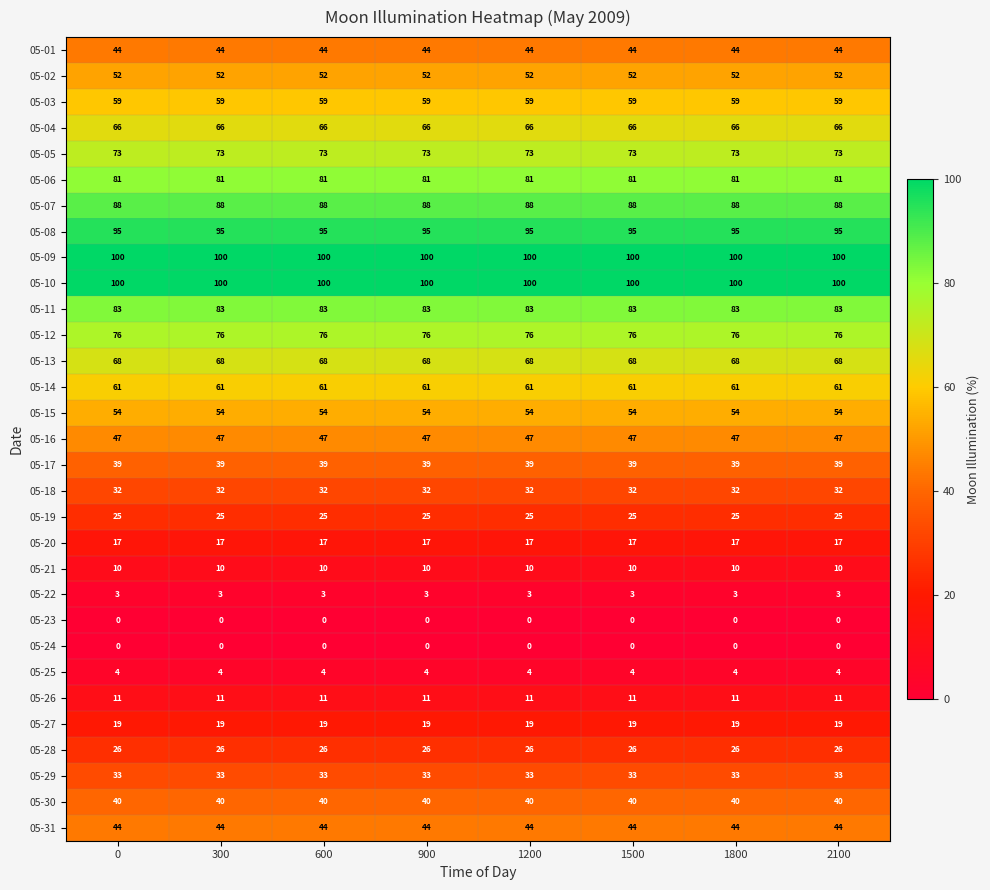

Is it true that 05-02 equals 52 at 2100?

True